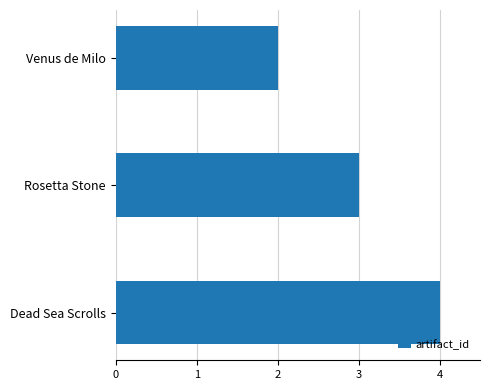

At which label is the value closest to 3?

Rosetta Stone